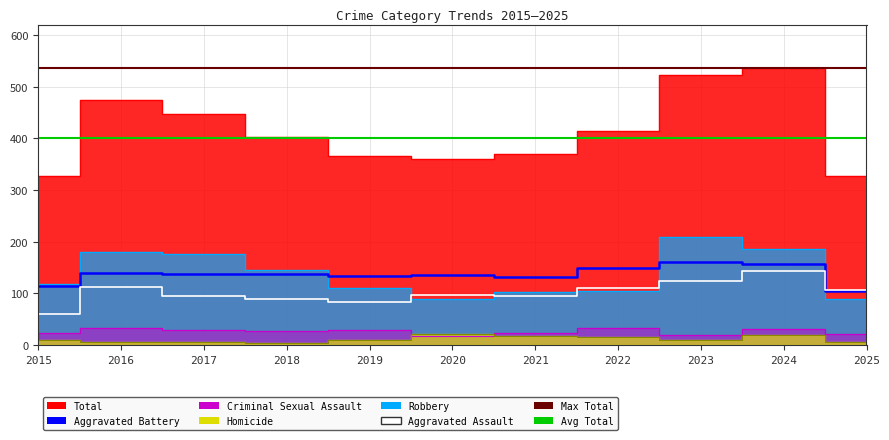

What is the value of the Robbery point at the 10th from the left?

186